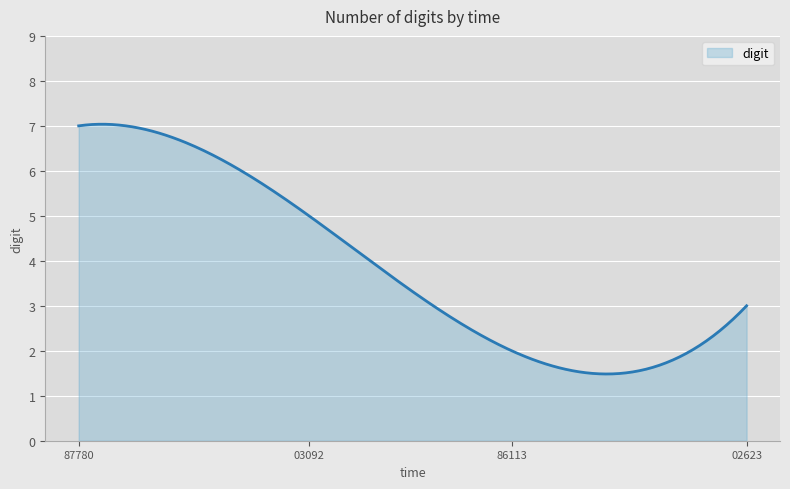

What is the difference between the maximum and minimum values?

5.6